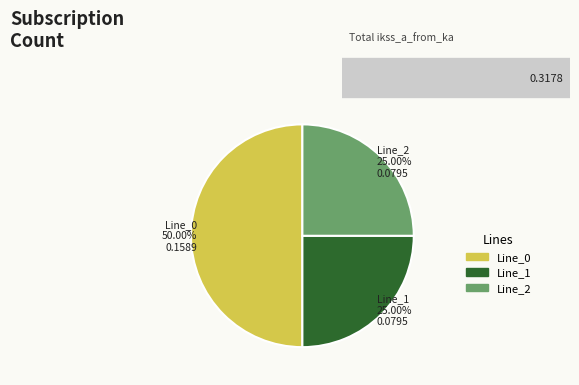

True or false: Line_1 accounts for 25% of the total.

True